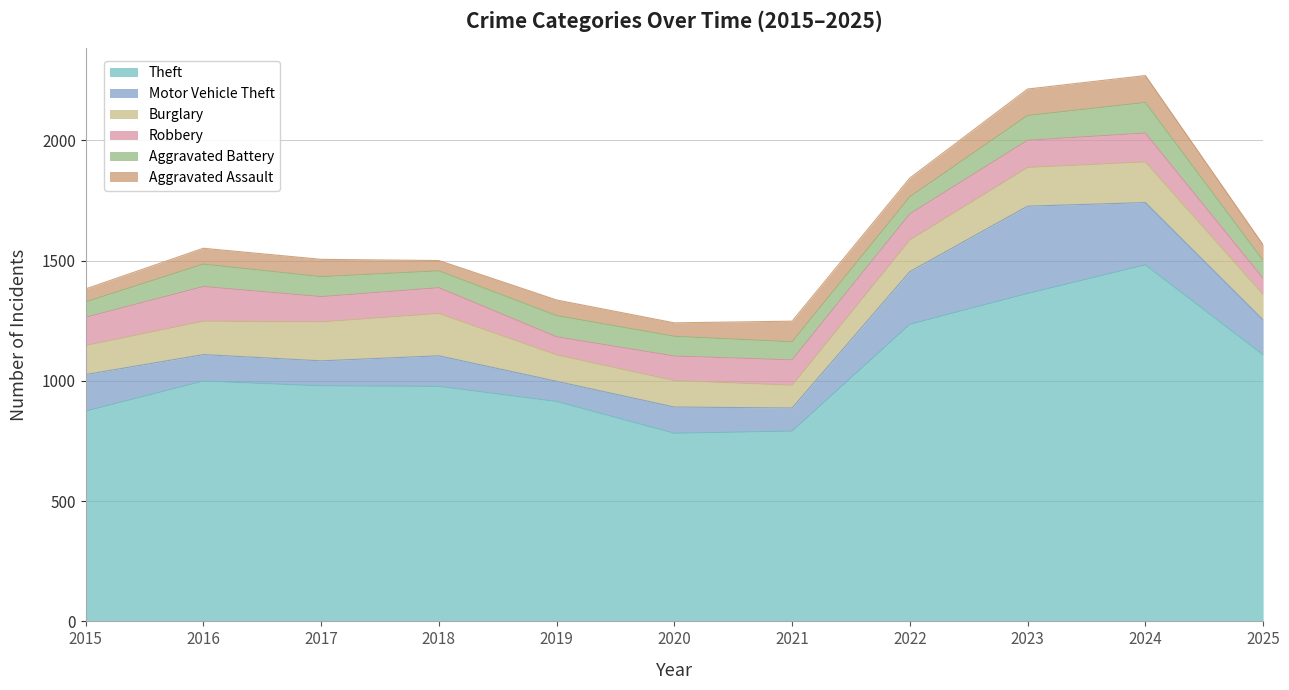

What is the difference between the highest and lowest values at 2019?

849